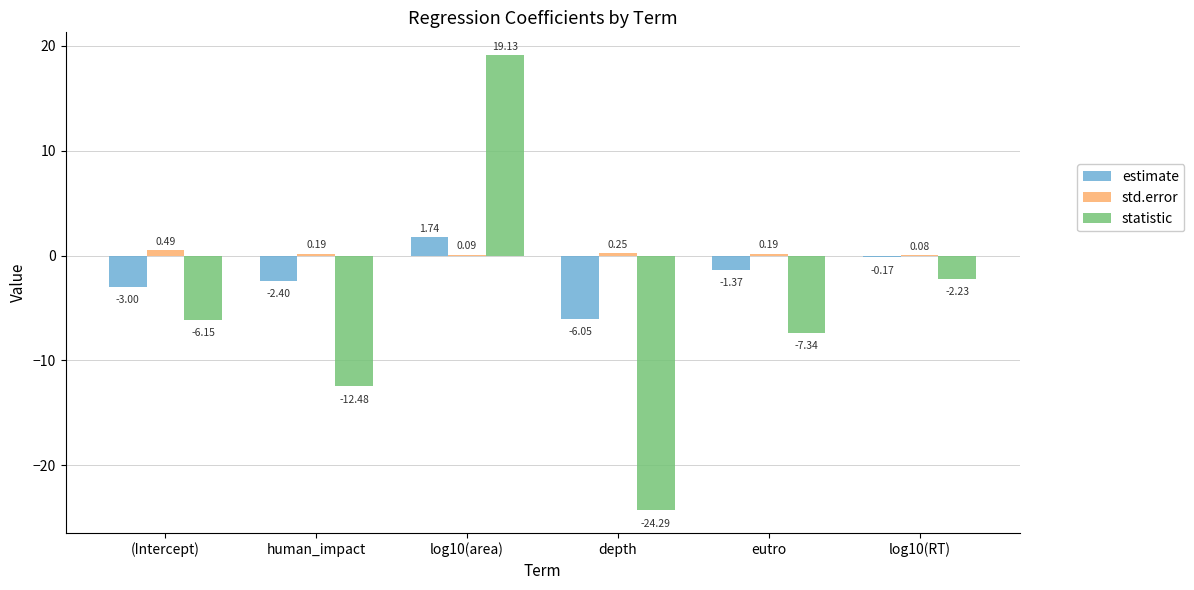

Which series has the widest spread of values?

statistic